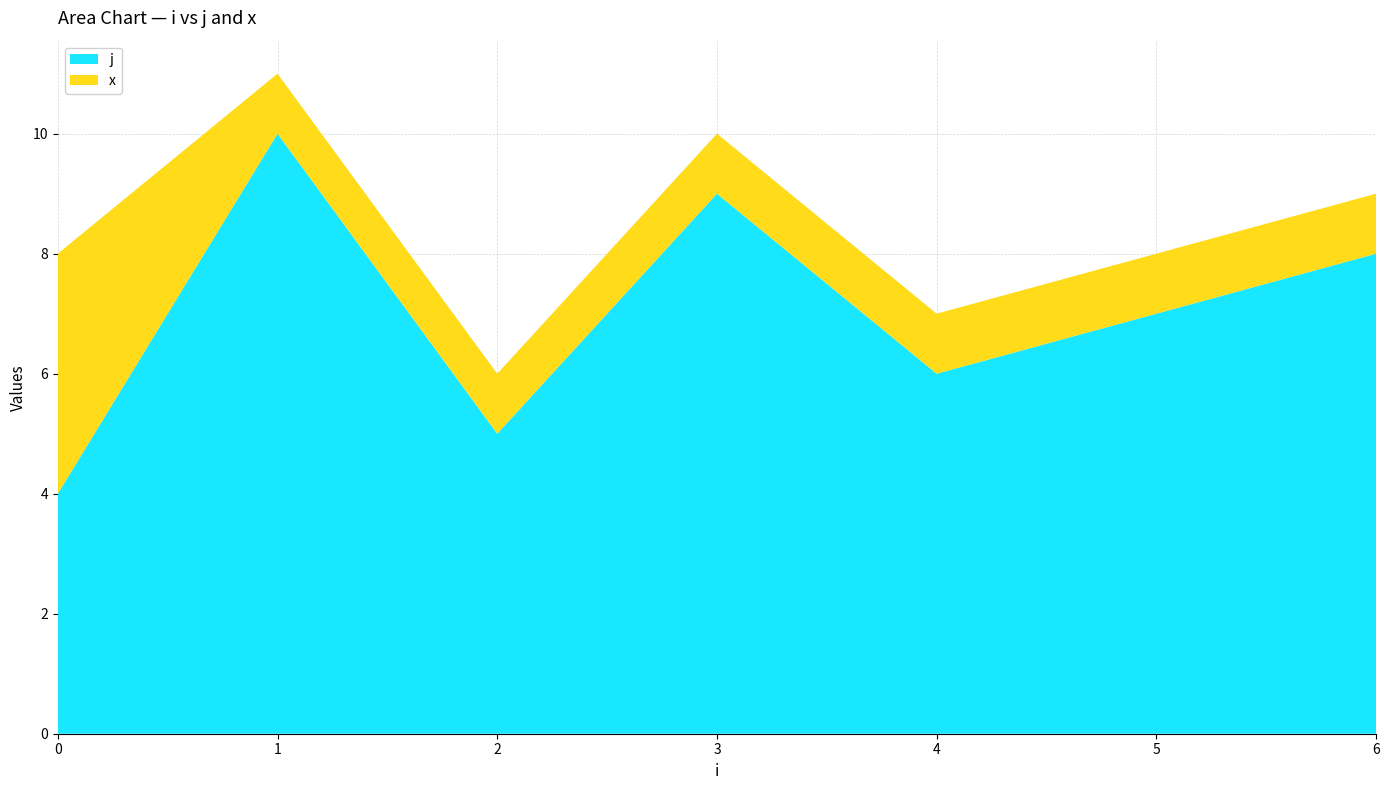

List the labels in order of j value, largest first.

1, 3, 6, 5, 4, 2, 0